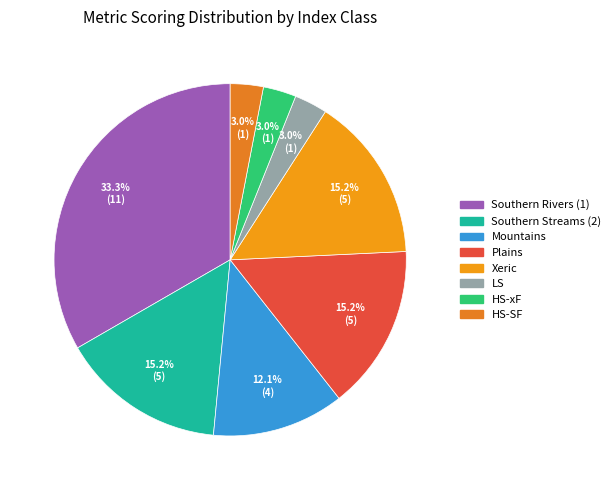

Is the sum of HS-xF and Xeric greater than half?

No